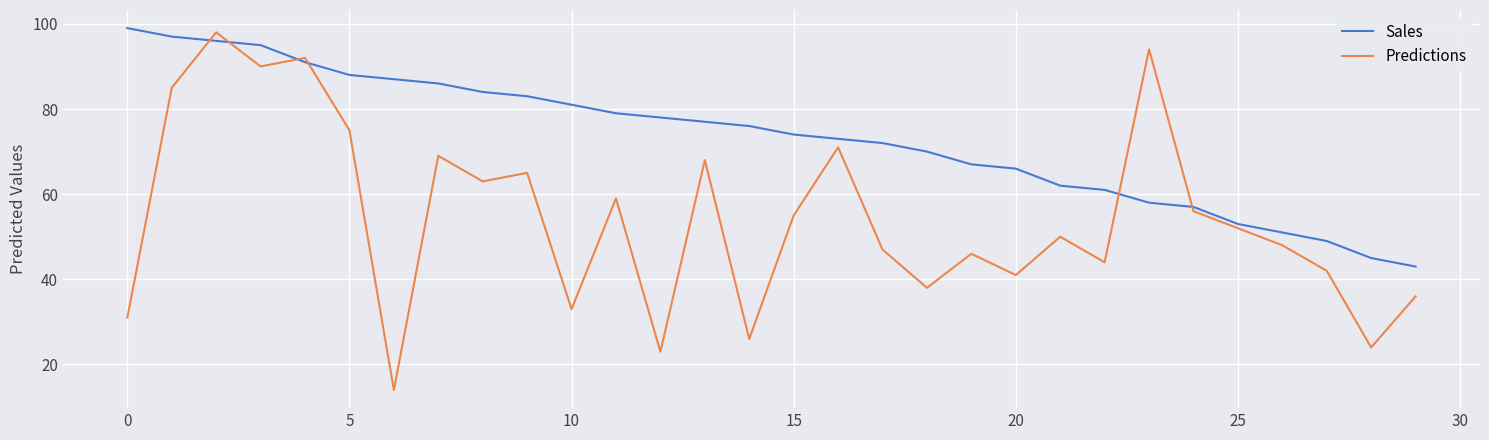

After their last crossing, which series has the higher values: Predictions or Sales?

Sales